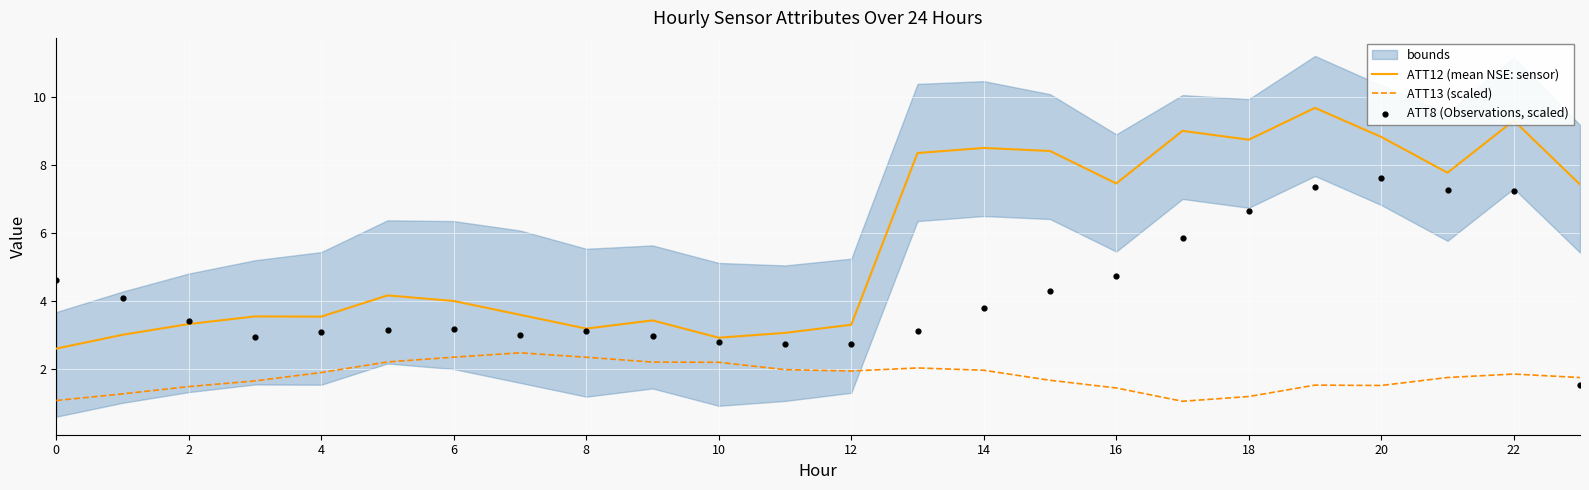

True or false: ATT12 (mean NSE: sensor) and ATT13 (scaled) intersect in this chart.

False